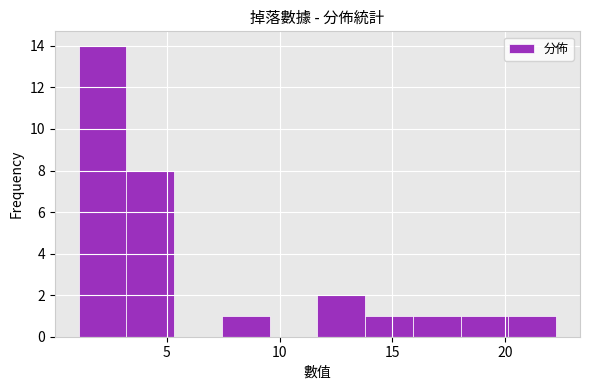

Over which range of the x-axis is the bar tallest?

1.0 to 3.0